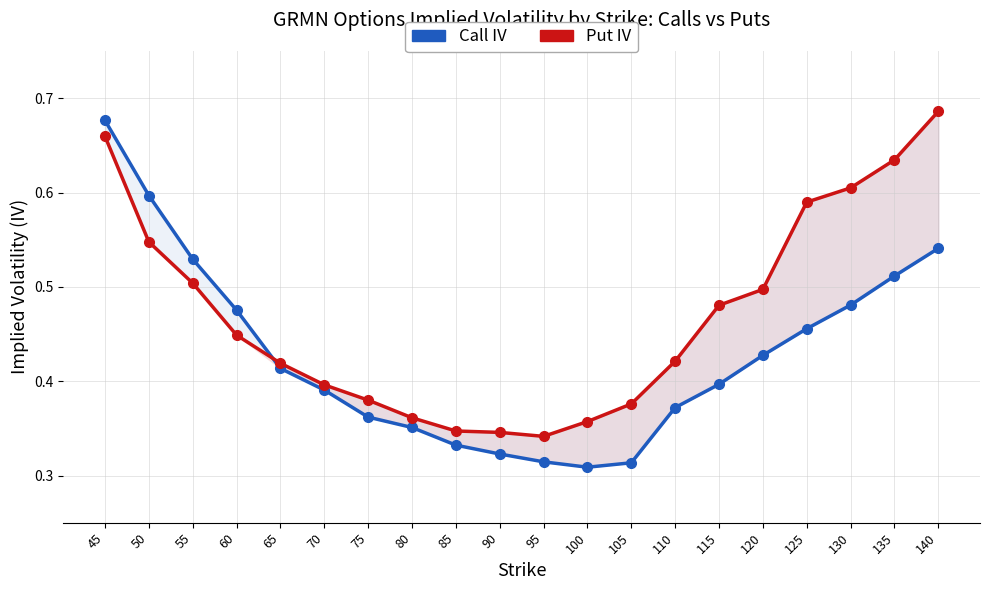

Which category has the lowest value across all series?

100